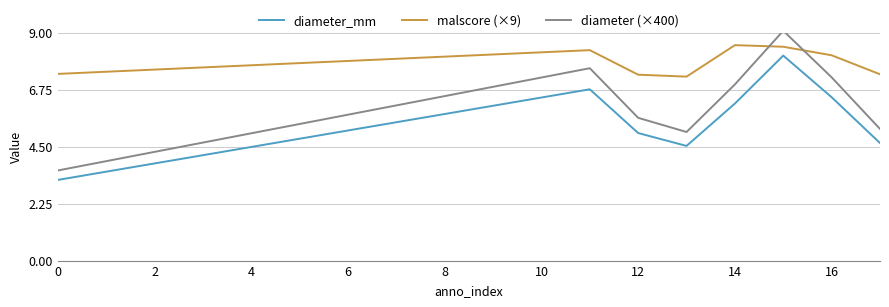

What are all the series names shown in the legend?

diameter_mm, malscore (×9), diameter (×400)